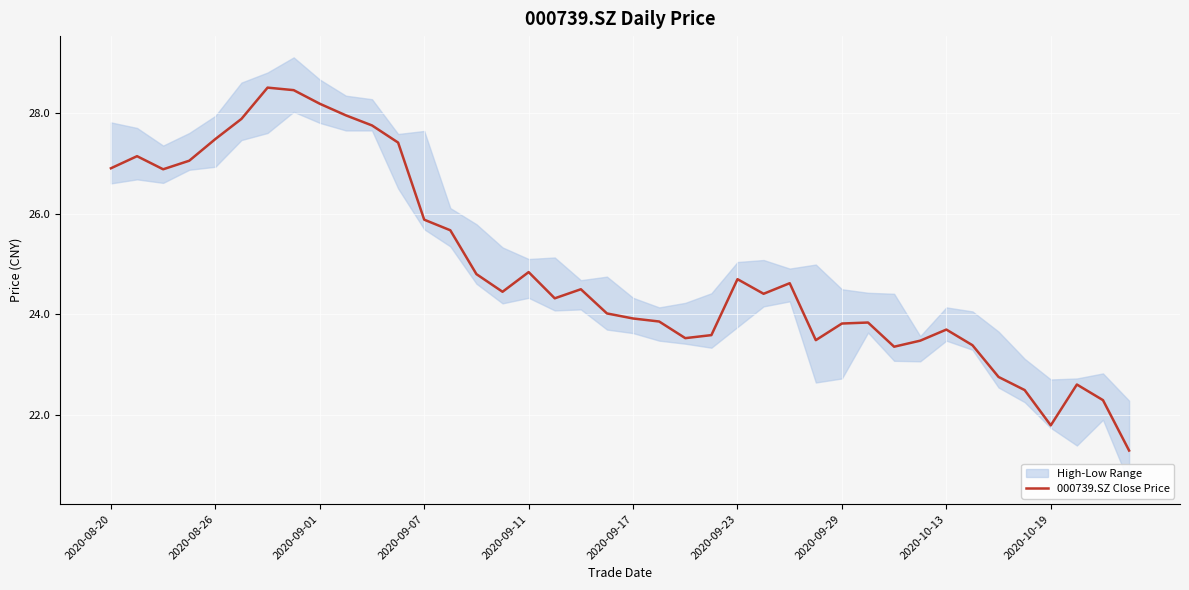

What position from the right is 17?

23